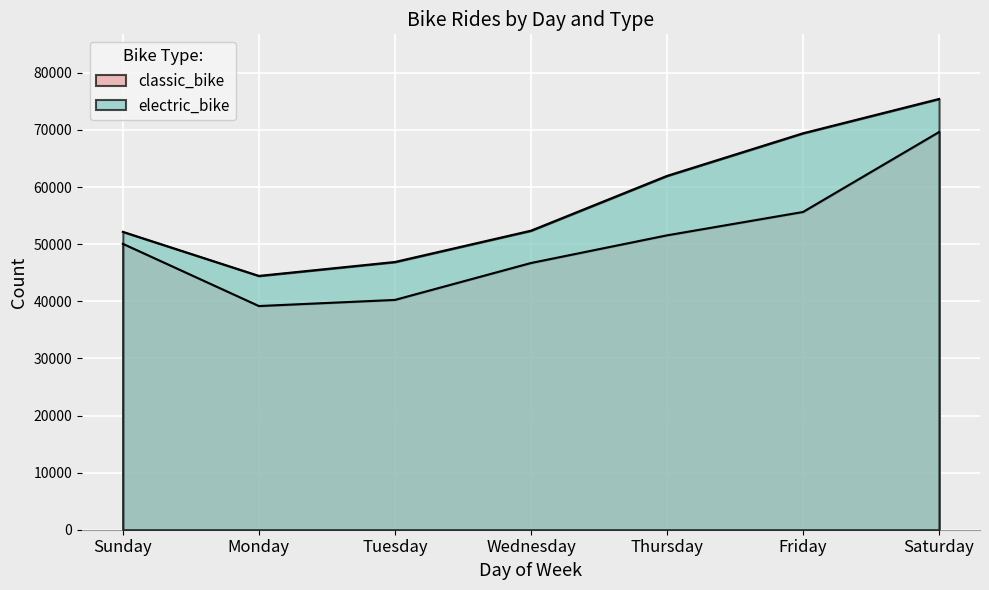

How many interior local valleys does the classic_bike series have?

1